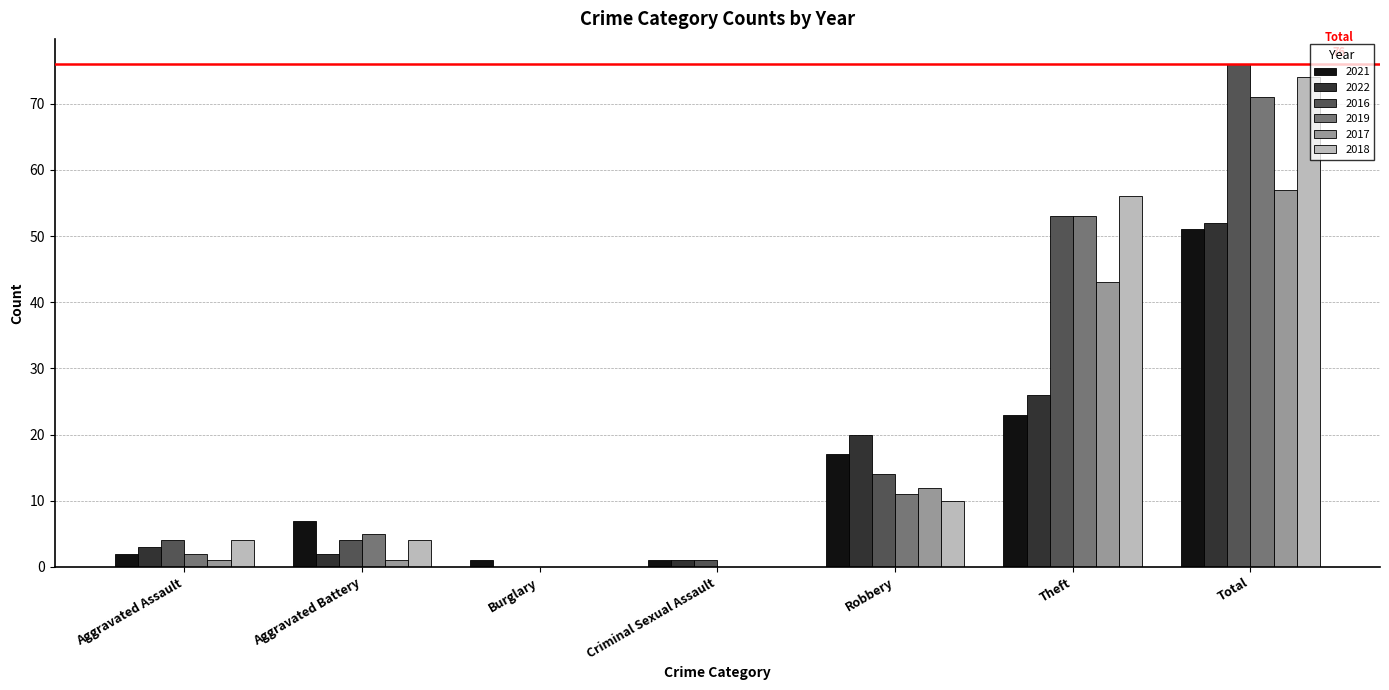

Which series changed the most between Robbery and Theft?

2018